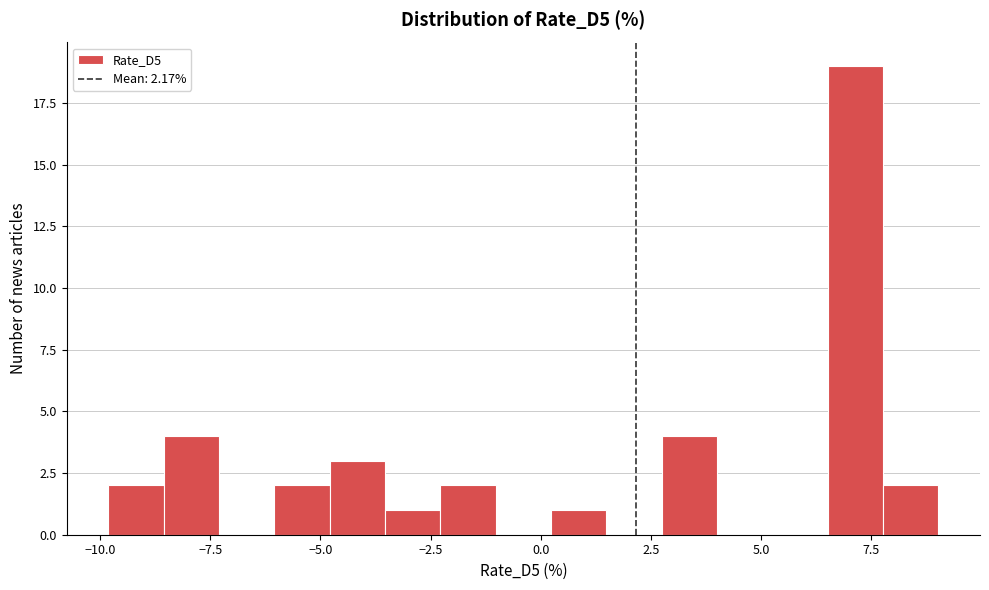

Around what value on the x-axis is the tallest bar? Give the approximate position of its centre, as read against the axis.

7.0